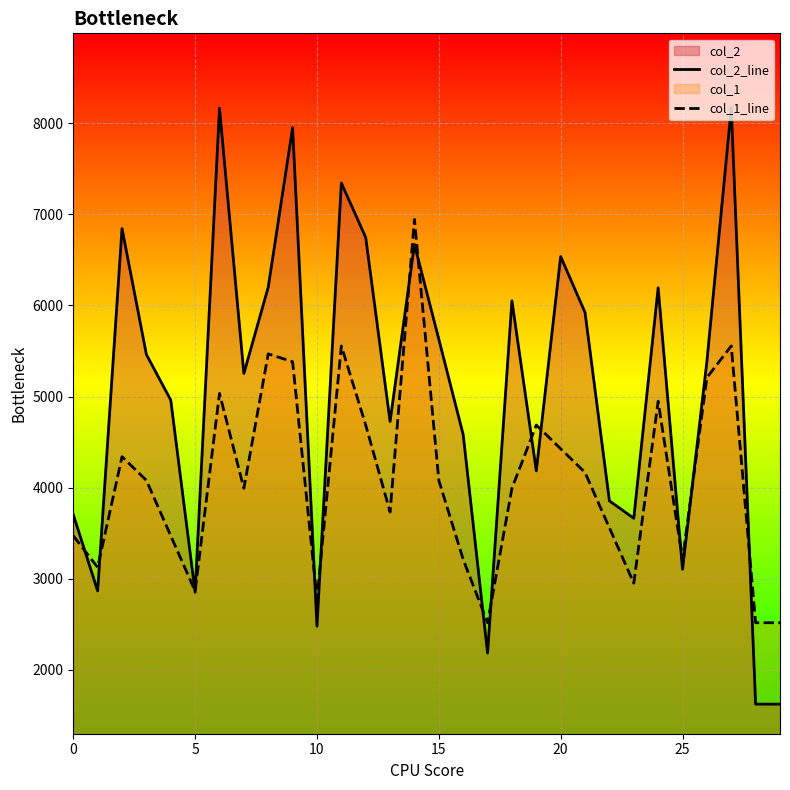

Which series has the largest range (max minus min)?

col_2_line